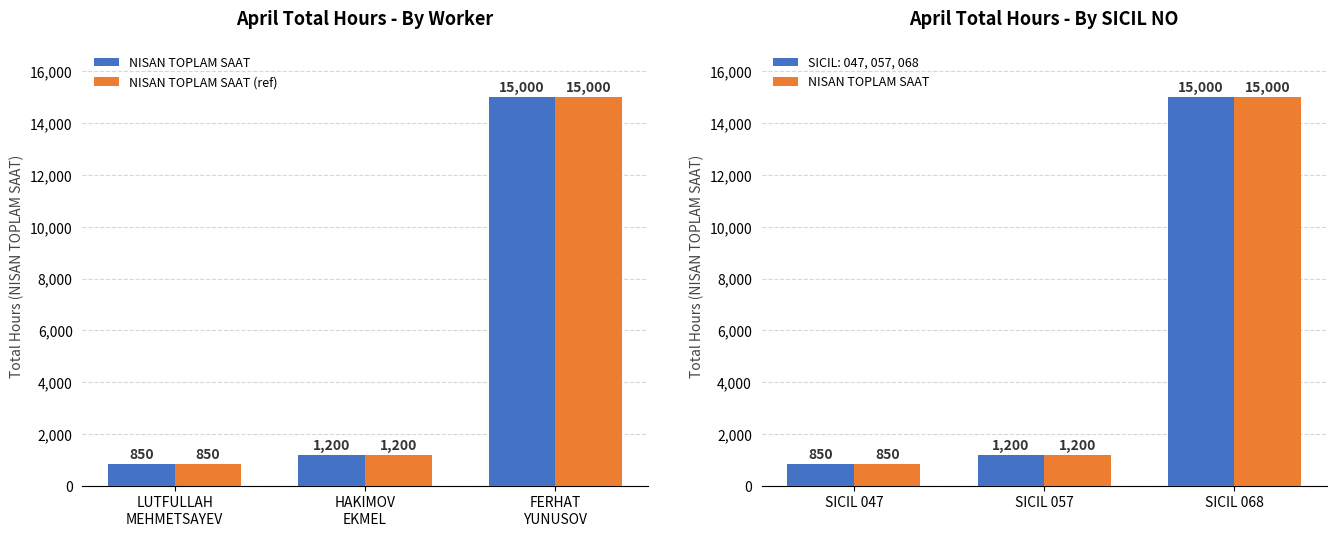

What is the label of the 3rd bar from the left?

FERHAT
YUNUSOV